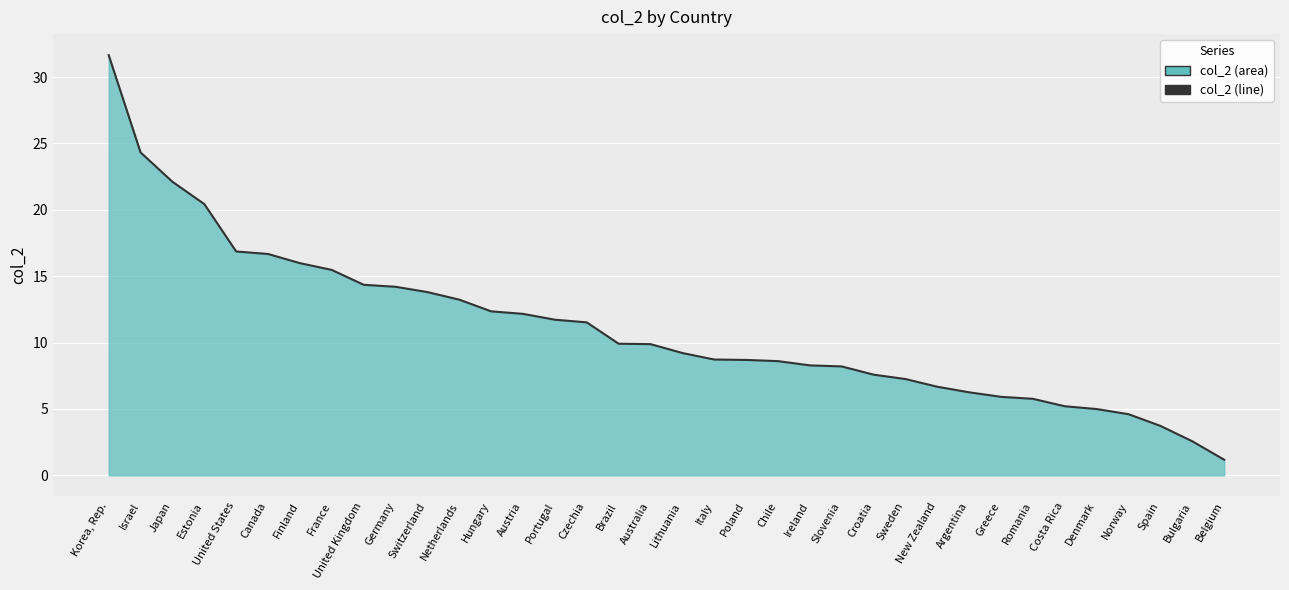

Count the number of values greater than 9.

19